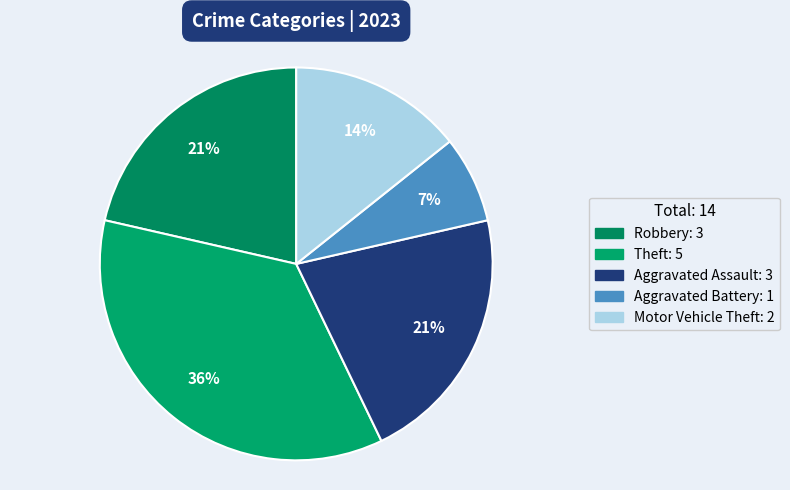

How many slices are in this pie chart?

5